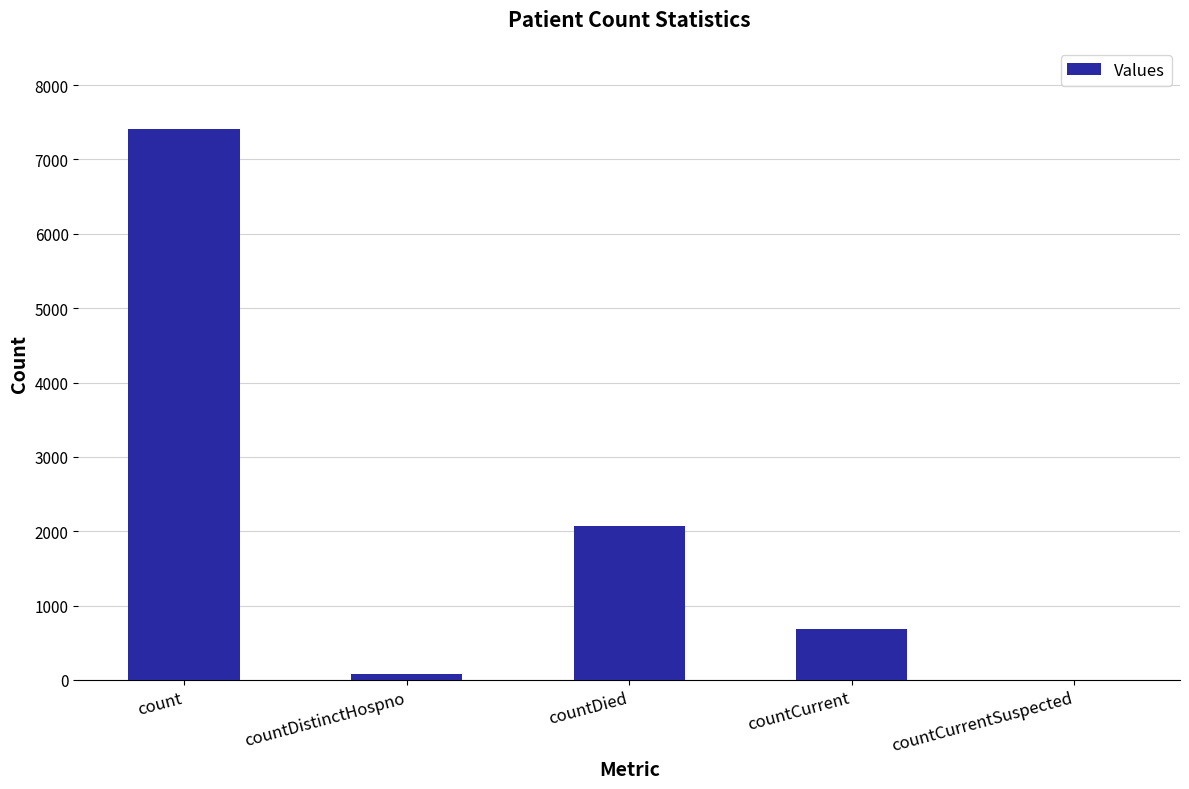

The chart shows a value of 346 at countCurrent. True or false?

False